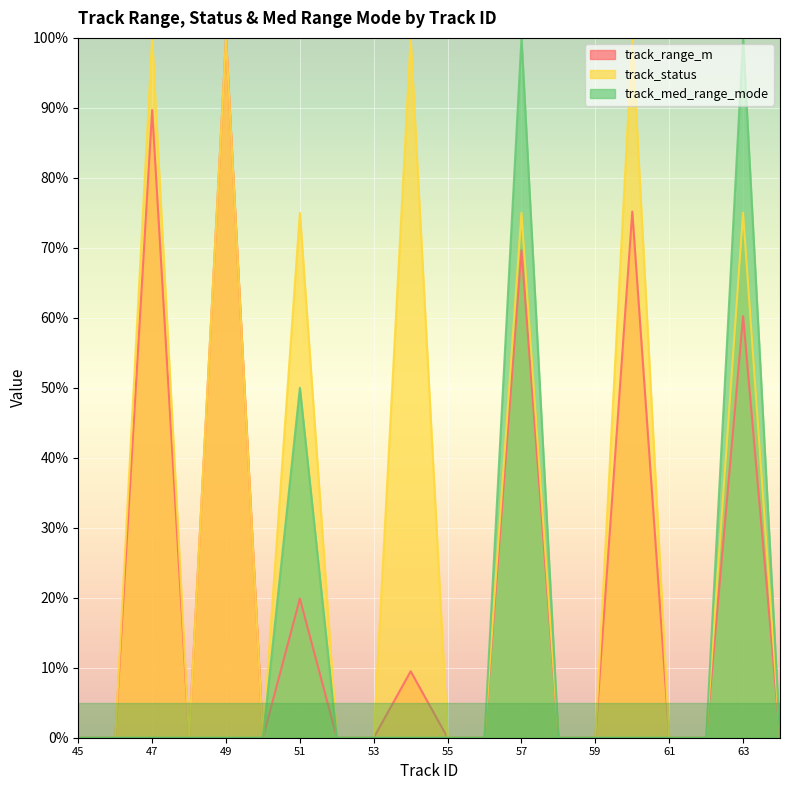

Where is the first local maximum for track_status?

47